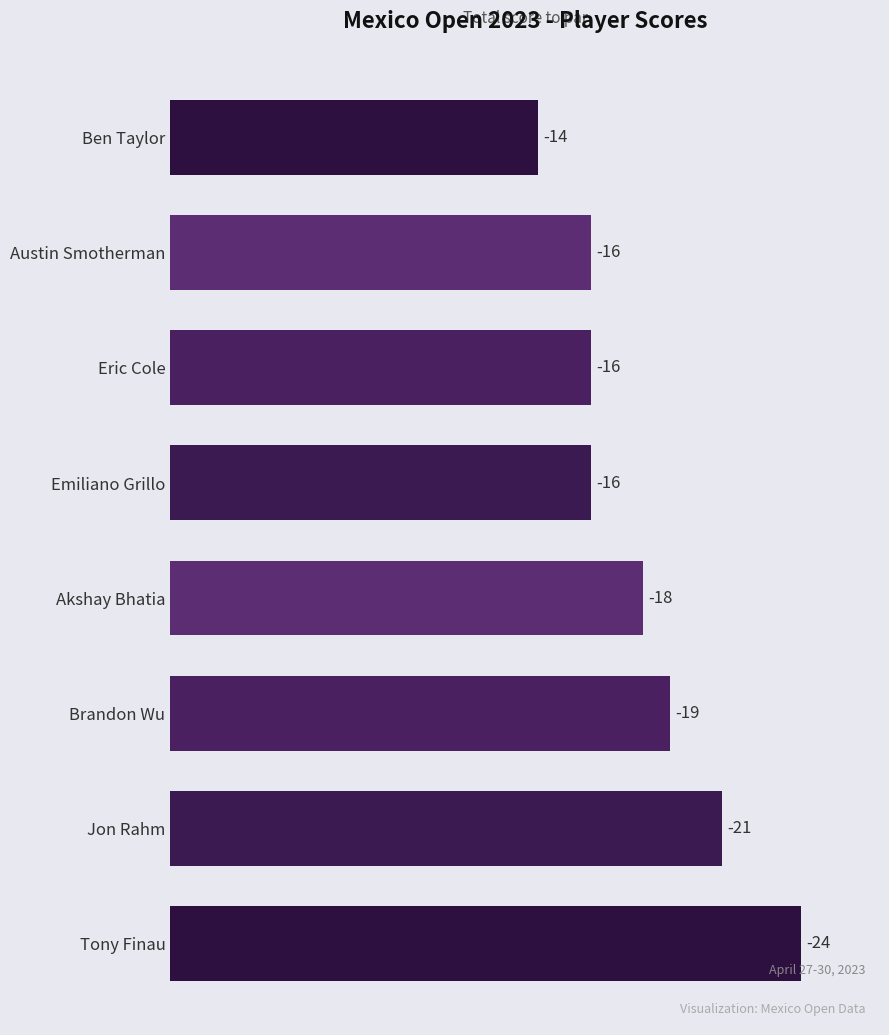

Does the chart contain any negative values?

No